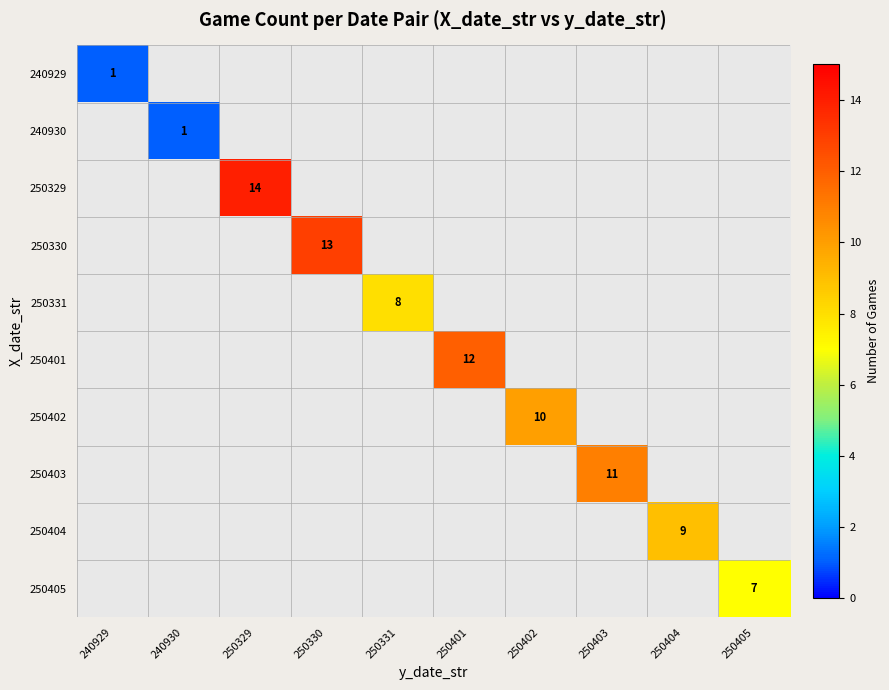

Is it true that 240930 equals 2 at 240930?

False